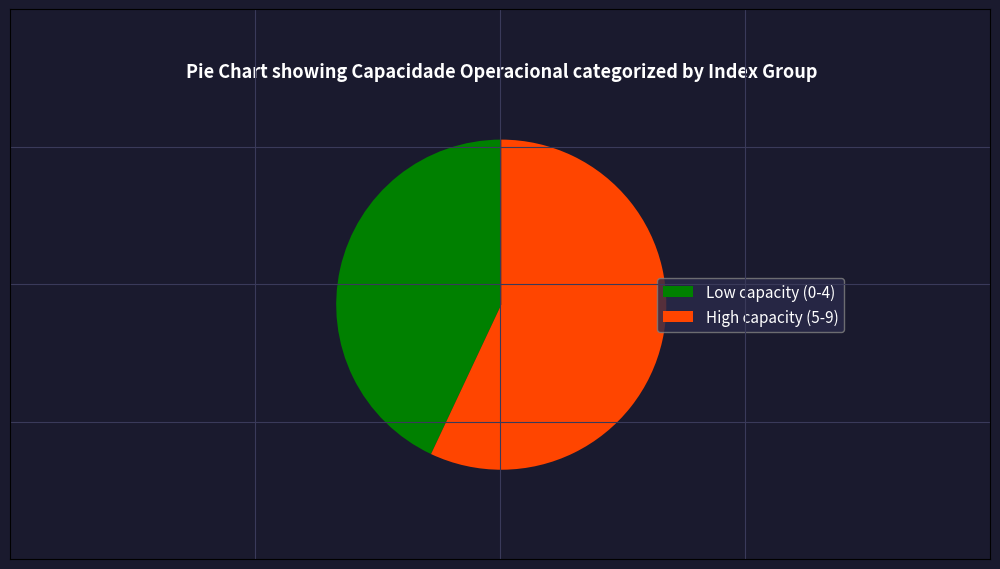

Count the number of slices in the pie.

2